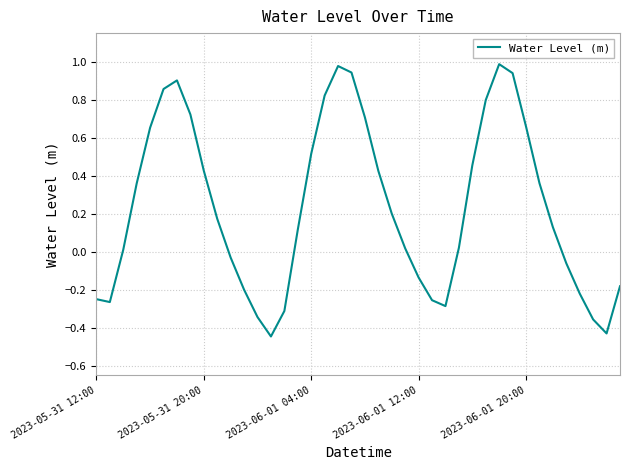

What is the difference between the maximum and minimum values?

1.4